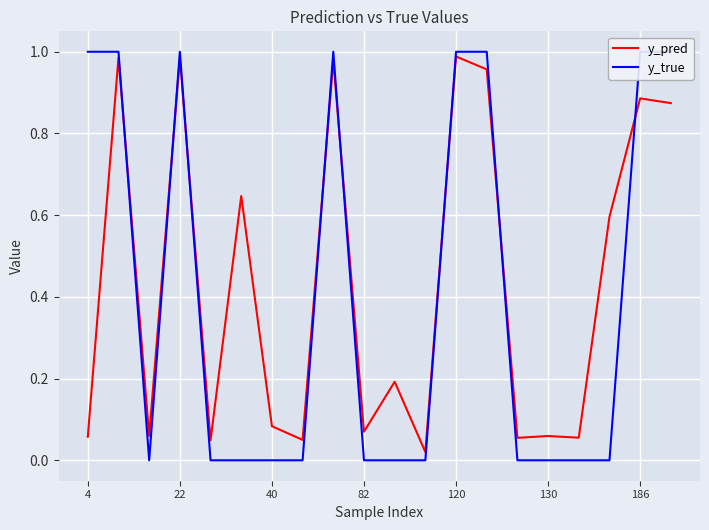

True or false: y_pred has a value of 0.4 at 22.

False